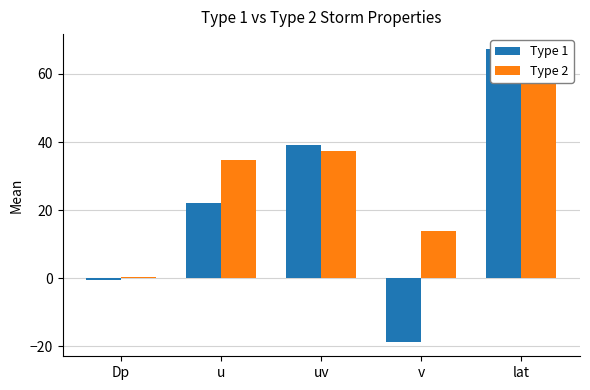

Are the bars grouped side by side (vs. stacked)?

Yes